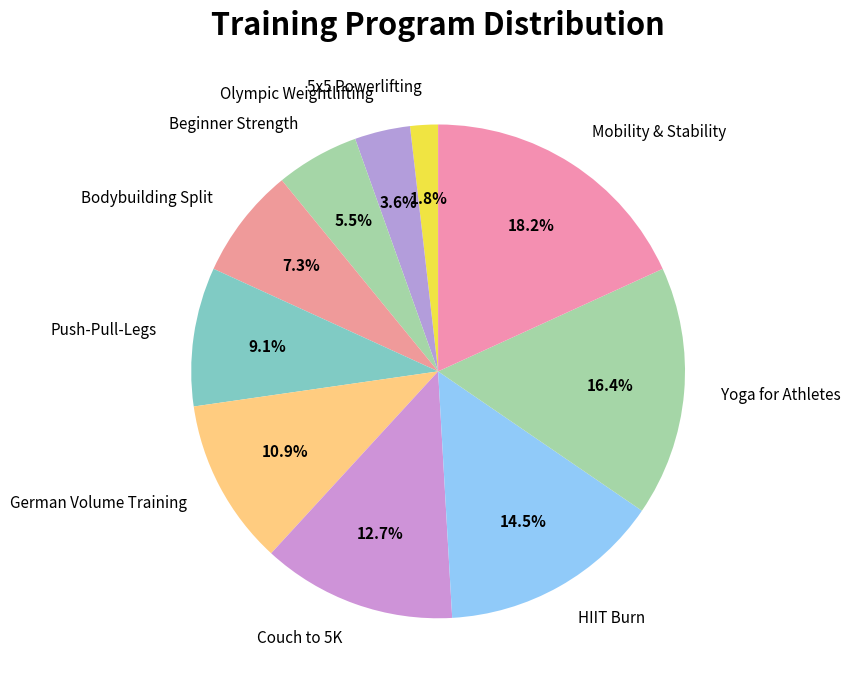

Count the number of slices in the pie.

10